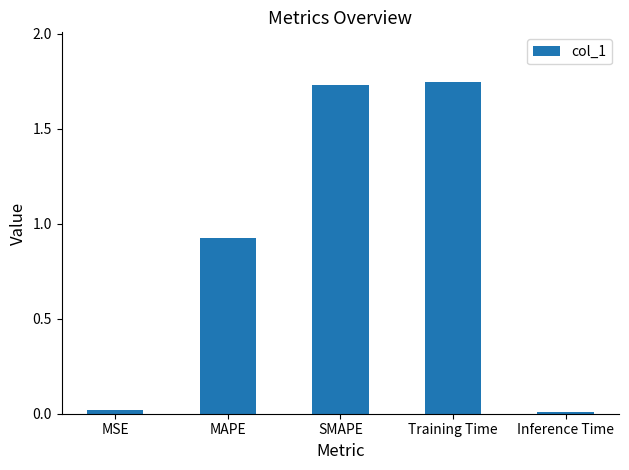

Is it true that the value at Training Time is 0.4?

False